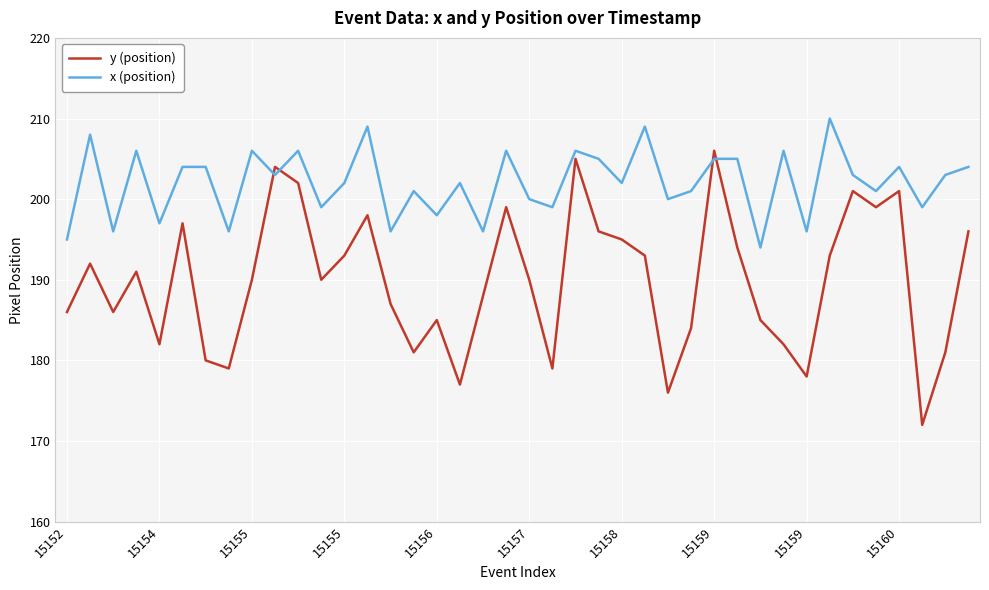

List the series in order of their peak value, lowest first.

y (position), x (position)